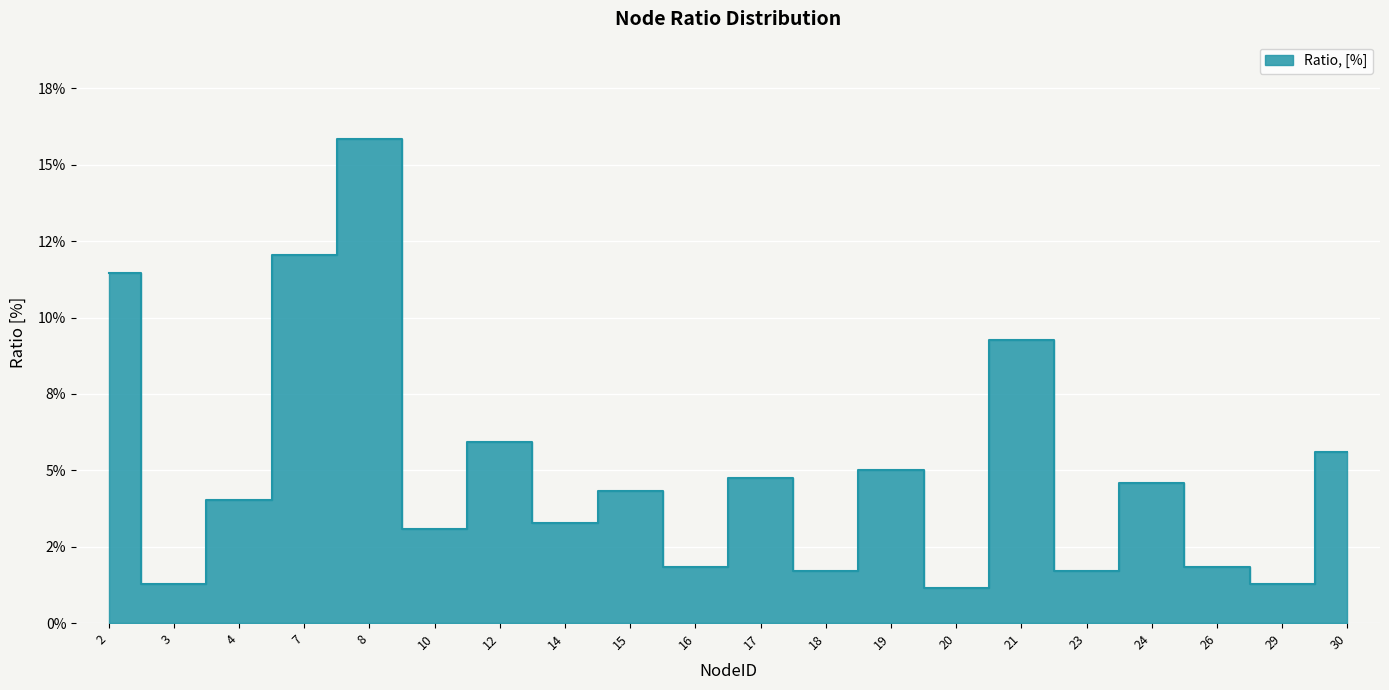

Rank the categories by value from highest to lowest.

8, 7, 2, 21, 12, 30, 19, 17, 24, 15, 4, 14, 10, 16, 26, 18, 23, 3, 29, 20